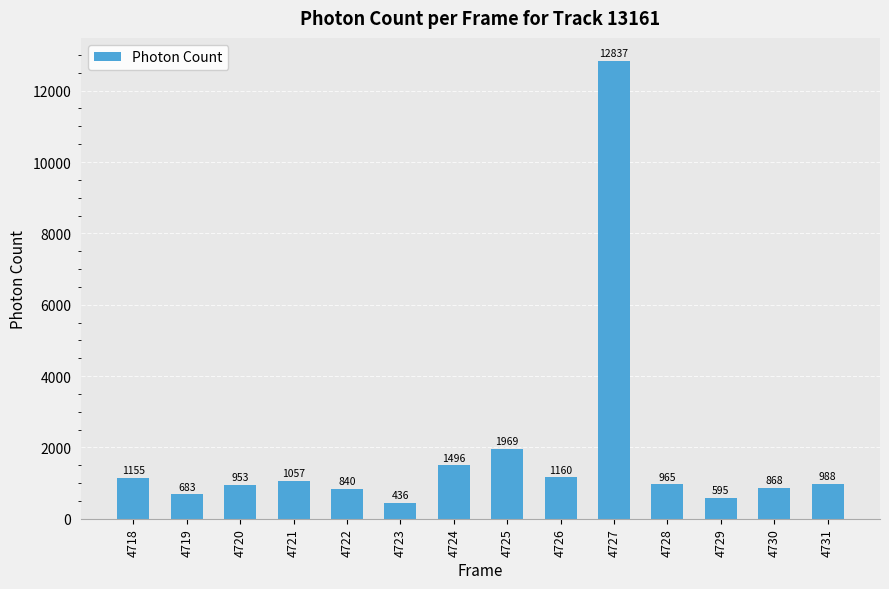

The chart shows a value of 436.3 at 4723. True or false?

True